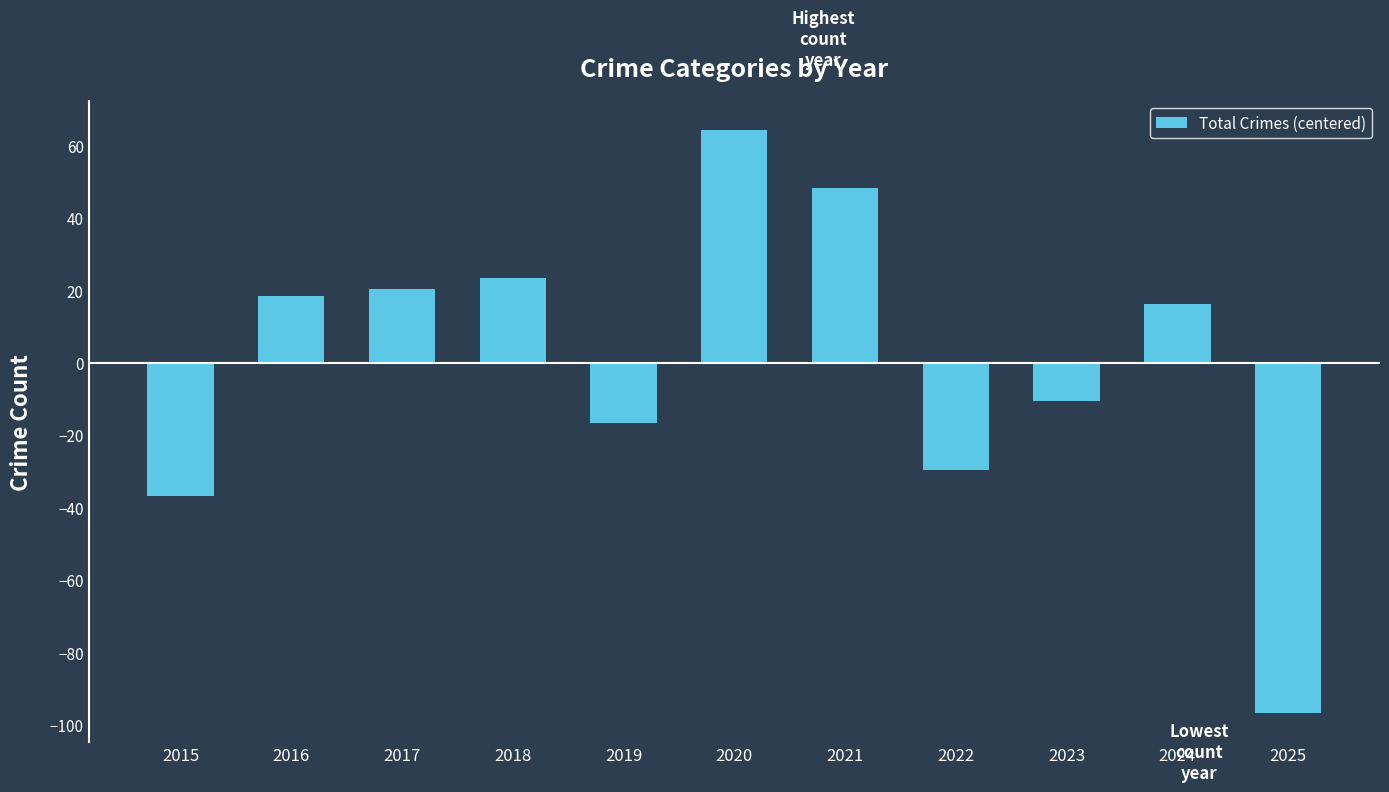

How many positive values are there?

6